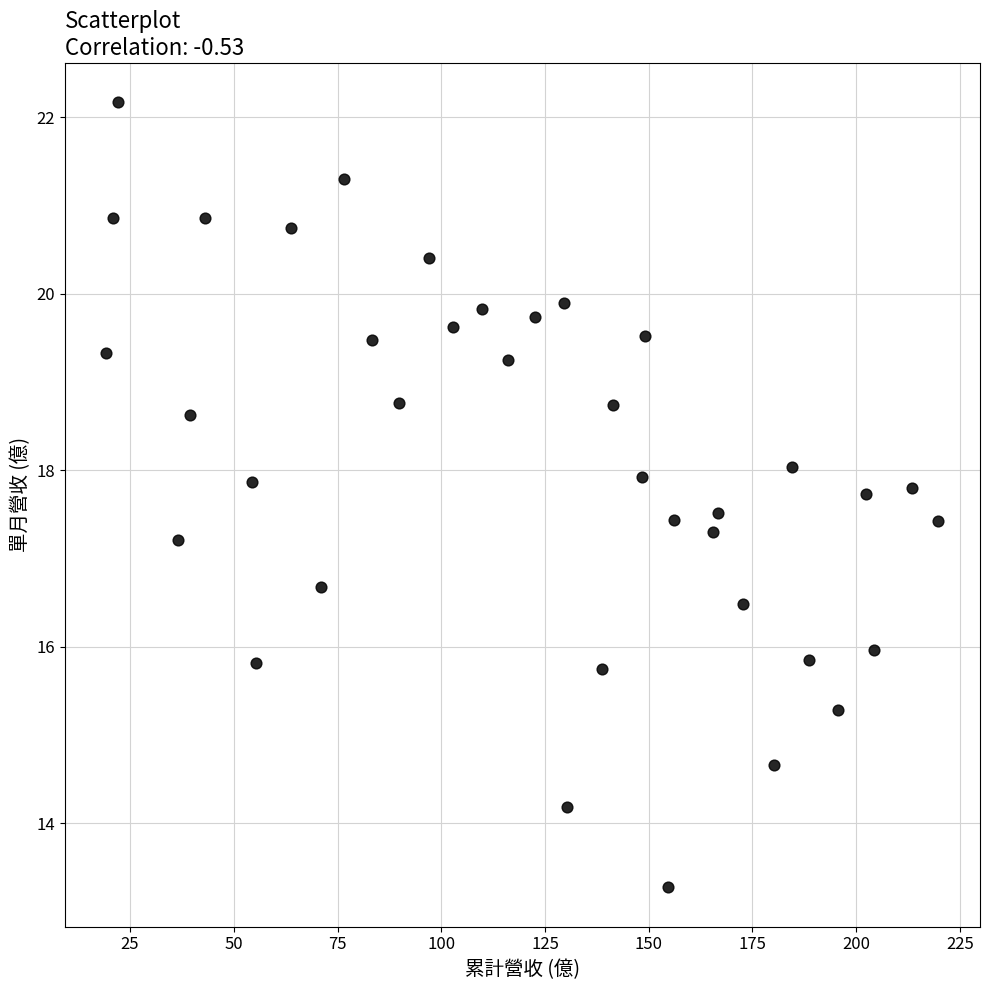

What is the range of X values (max minus min)?

200.5